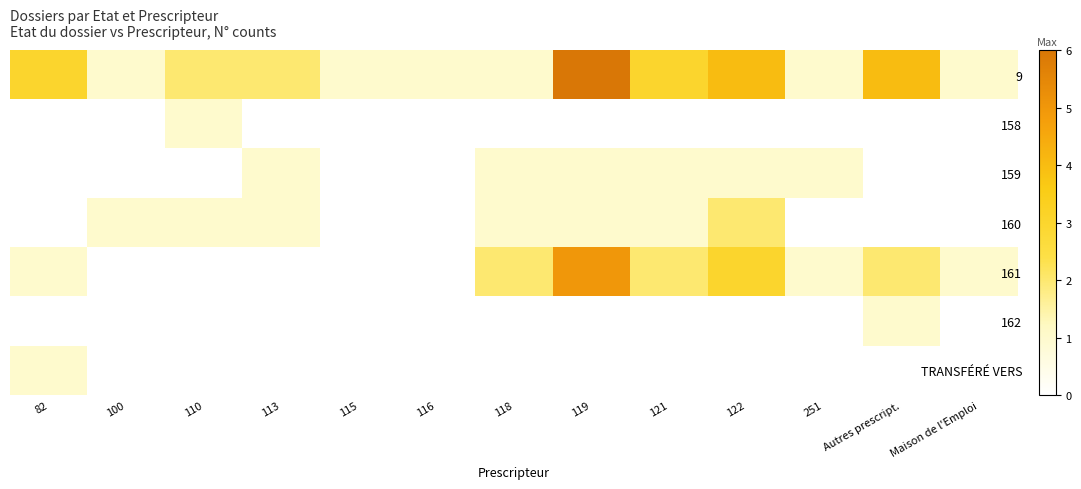

Reading left to right, what are all the values shown in this chart?

9: 82=3	100=1	110=2	113=2	115=1	116=1	118=1	119=6	121=3	122=4	251=1	Autres prescript.=4	Maison de l'Emploi=1
158: 82=0	100=0	110=1	113=0	115=0	116=0	118=0	119=0	121=0	122=0	251=0	Autres prescript.=0	Maison de l'Emploi=0
159: 82=0	100=0	110=0	113=1	115=0	116=0	118=1	119=1	121=1	122=1	251=1	Autres prescript.=0	Maison de l'Emploi=0
160: 82=0	100=1	110=1	113=1	115=0	116=0	118=1	119=1	121=1	122=2	251=0	Autres prescript.=0	Maison de l'Emploi=0
161: 82=1	100=0	110=0	113=0	115=0	116=0	118=2	119=5	121=2	122=3	251=1	Autres prescript.=2	Maison de l'Emploi=1
162: 82=0	100=0	110=0	113=0	115=0	116=0	118=0	119=0	121=0	122=0	251=0	Autres prescript.=1	Maison de l'Emploi=0
TRANSFÉRÉ VERS: 82=1	100=0	110=0	113=0	115=0	116=0	118=0	119=0	121=0	122=0	251=0	Autres prescript.=0	Maison de l'Emploi=0